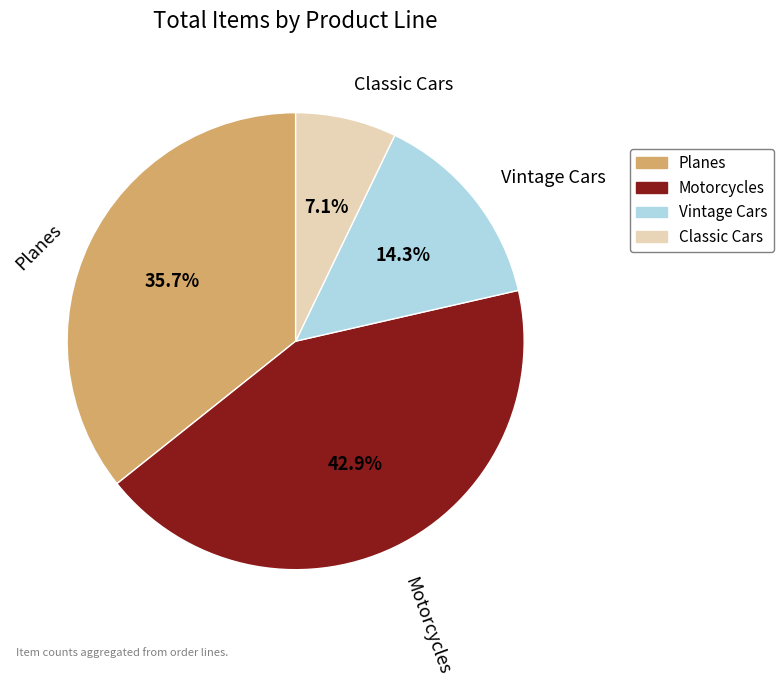

To the nearest percent, what is the average slice percentage?

25%